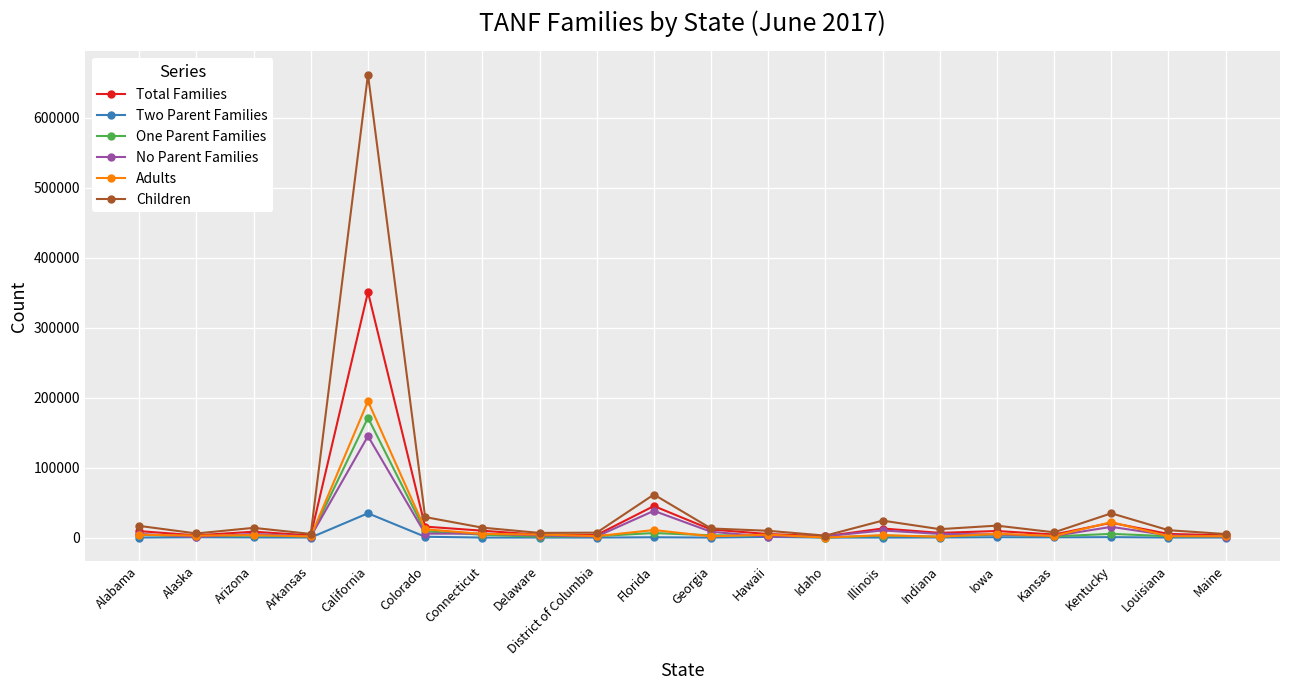

Does the chart display data point markers on the line(s)?

Yes